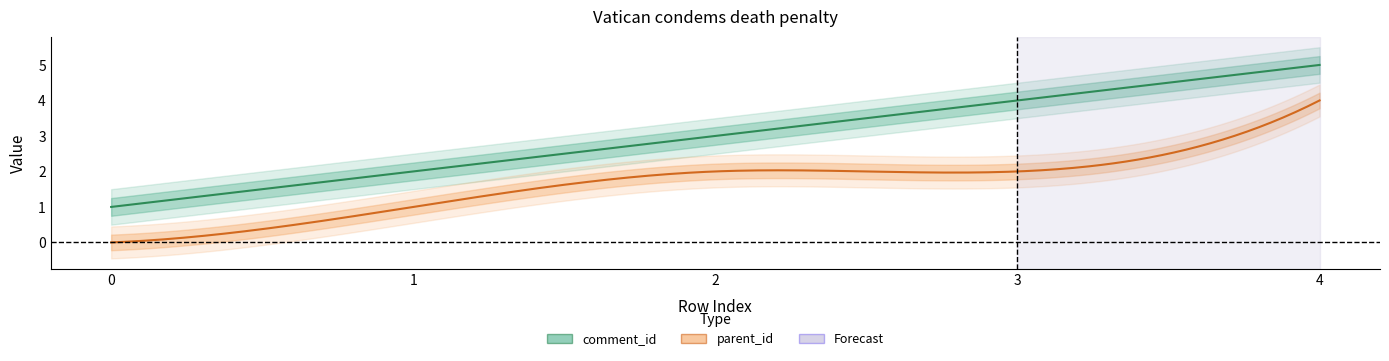

At 2, list the series in order from smallest to largest.

parent_id, comment_id